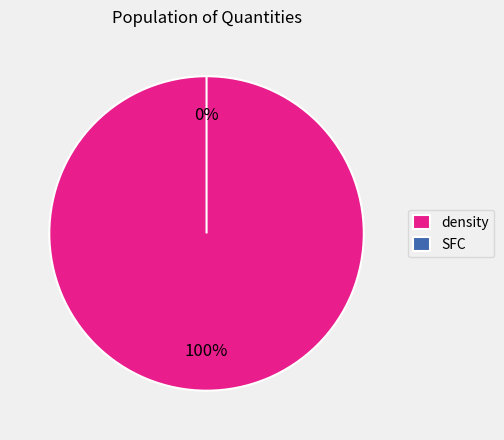

Count the number of slices in the pie.

2